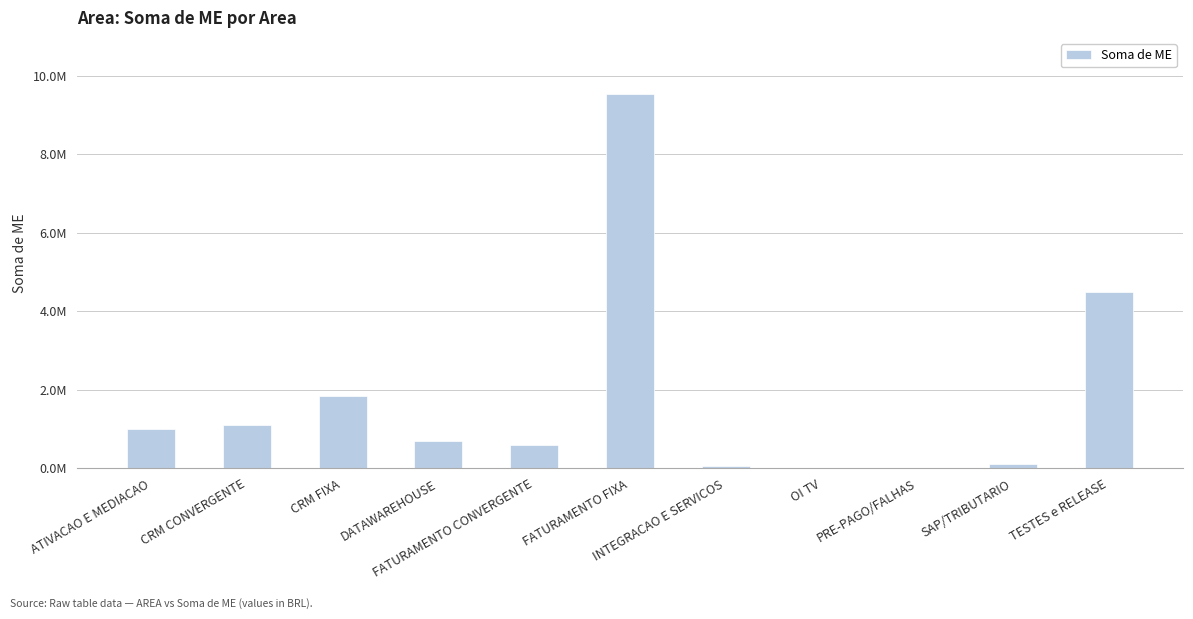

Are the bars horizontal?

No